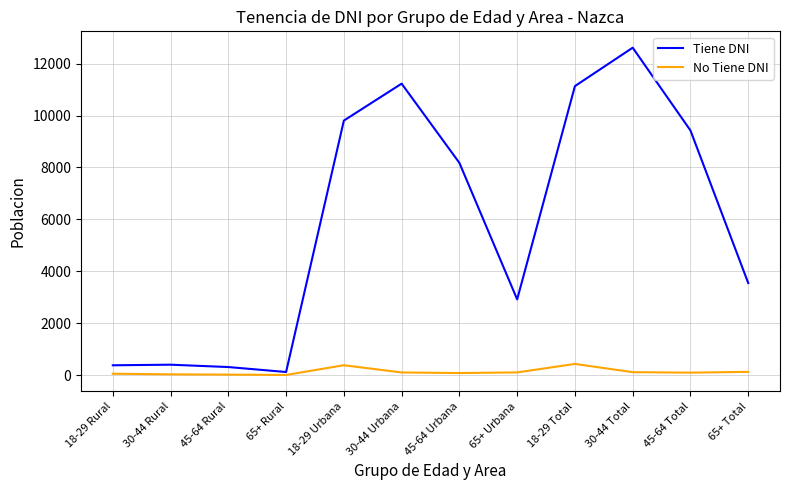

Is the value of Tiene DNI at 18-29 Rural greater than the value of No Tiene DNI at 45-64 Rural?

Yes